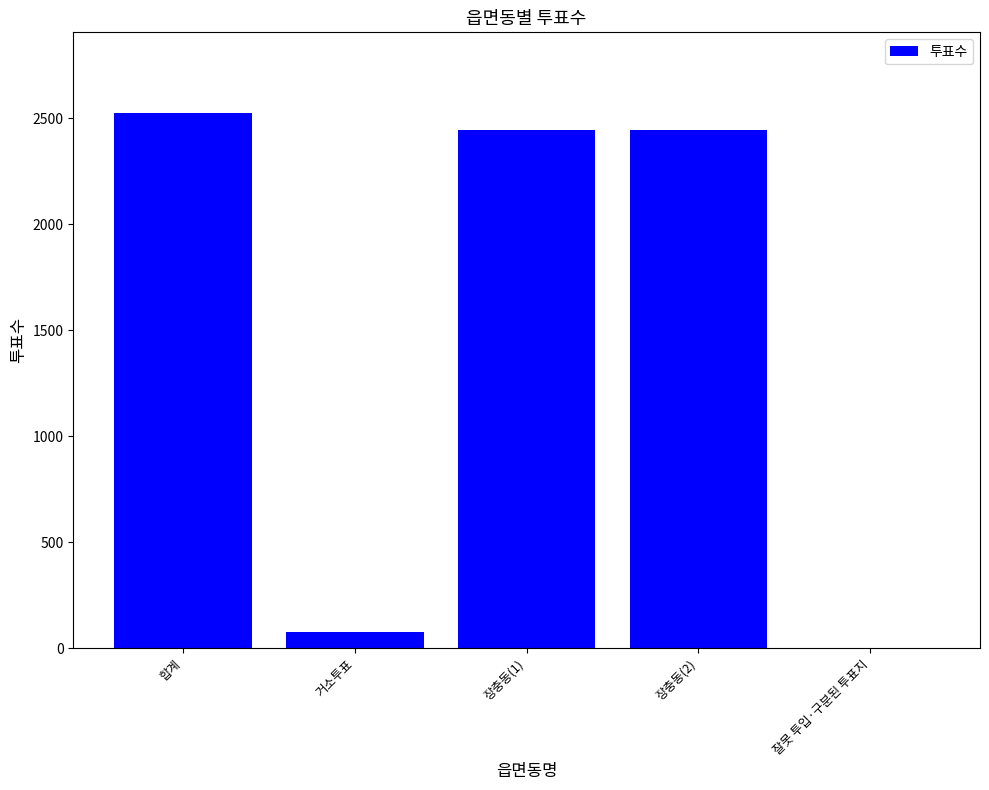

Count the number of data series in this chart.

1